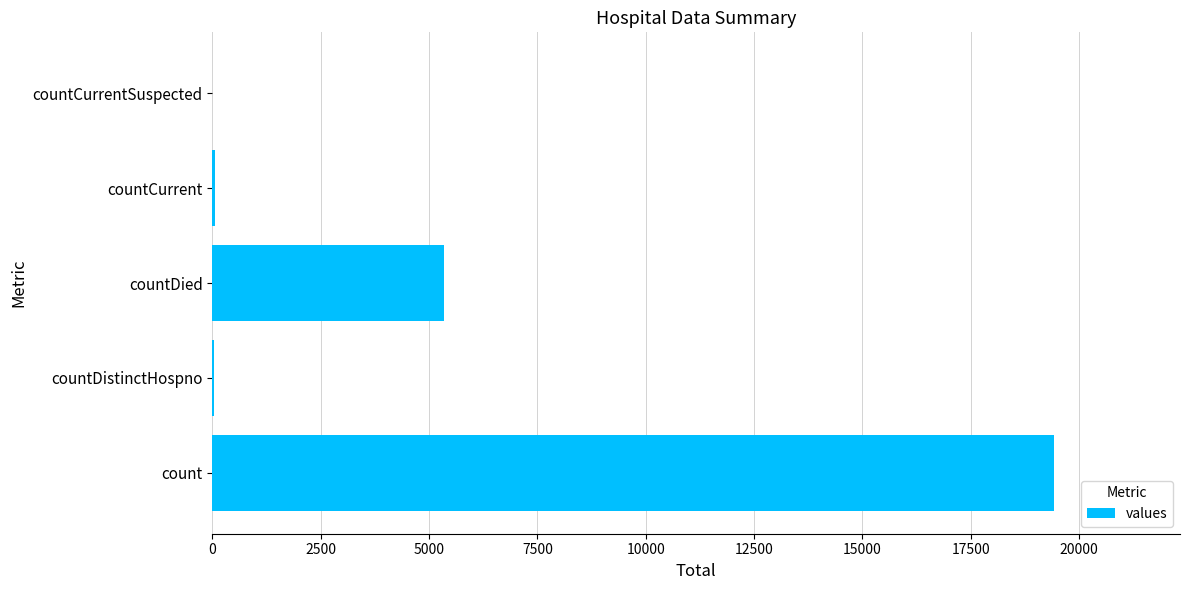

Count the number of data series in this chart.

1